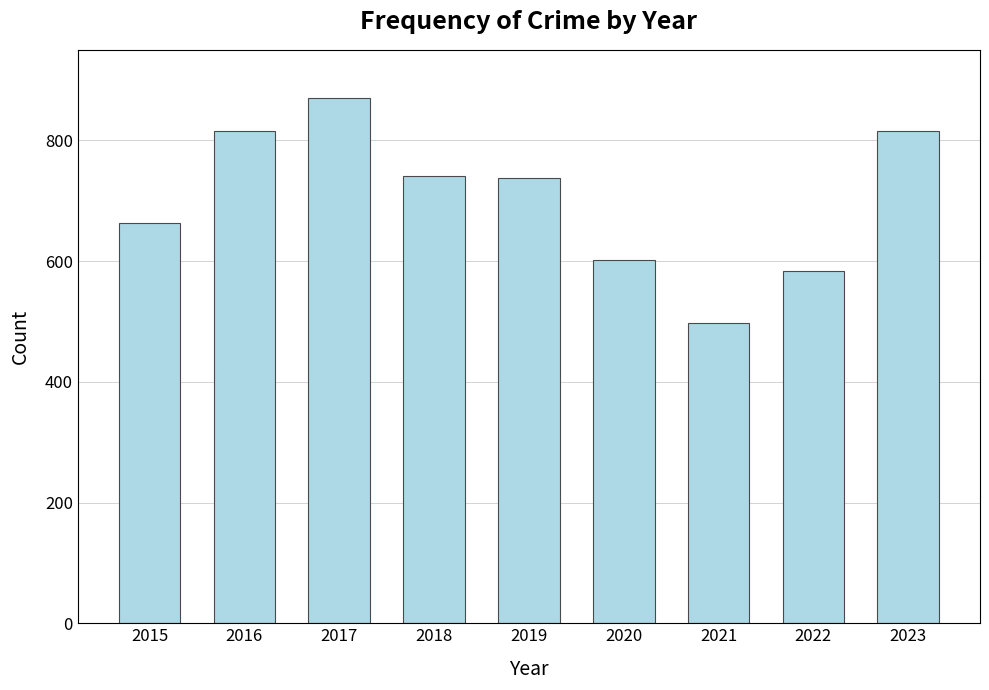

Is it true that the value at 2018 is 320?

False